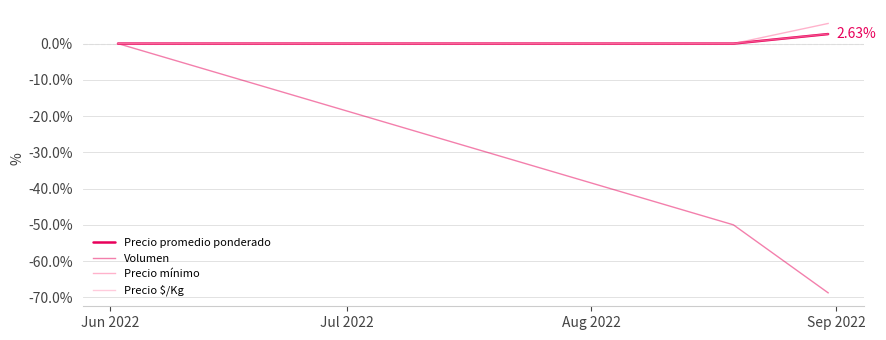

How many lines are shown in the chart?

4